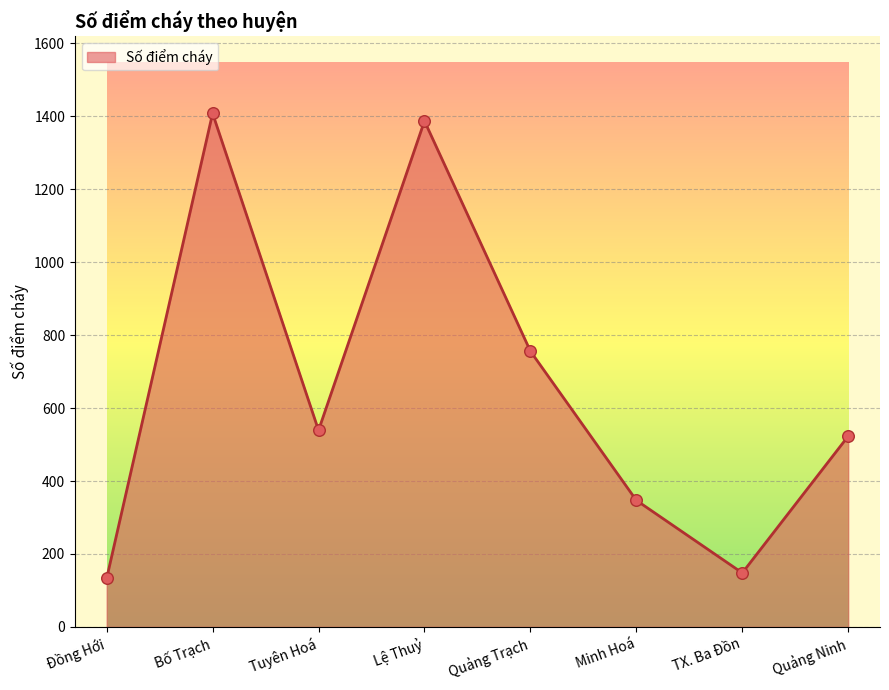

Approximately how many times larger is the value at Tuyên Hoá compared to Minh Hoá?

1.6